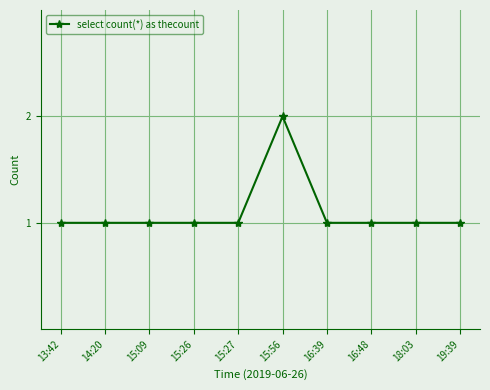

What is the average value?

1